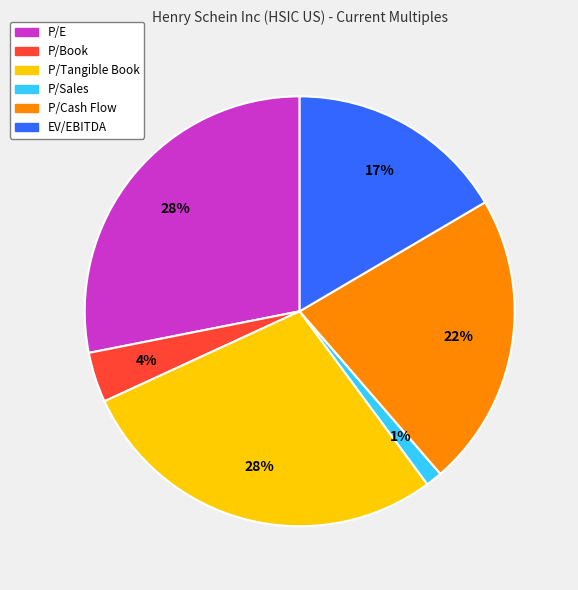

To the nearest percent, what is the difference between the P/Cash Flow and P/Tangible Book slice percentages?

6%